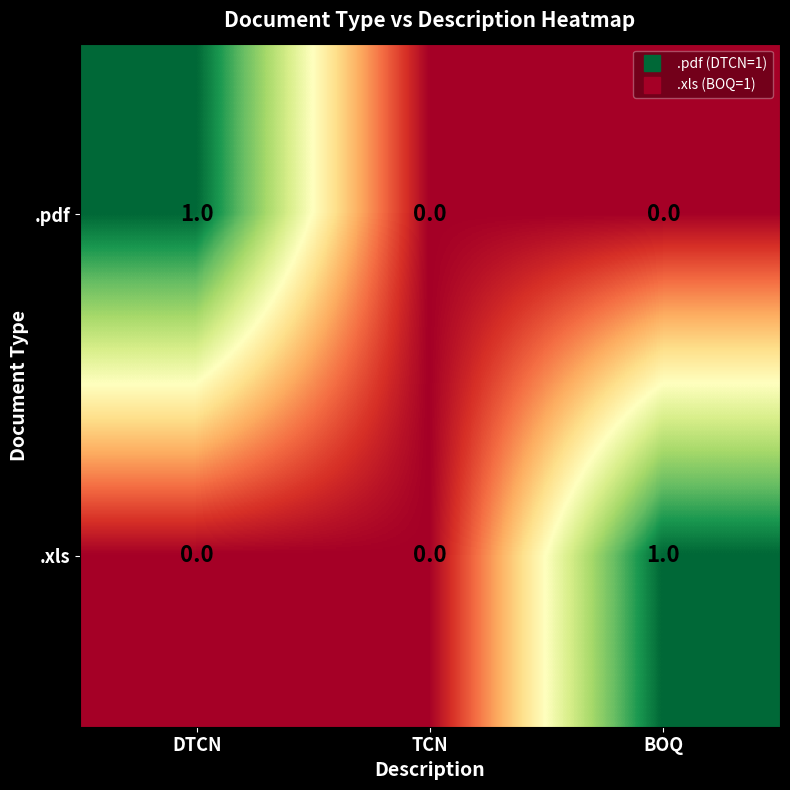

Count the .xls values in the range 0 to 1.

3